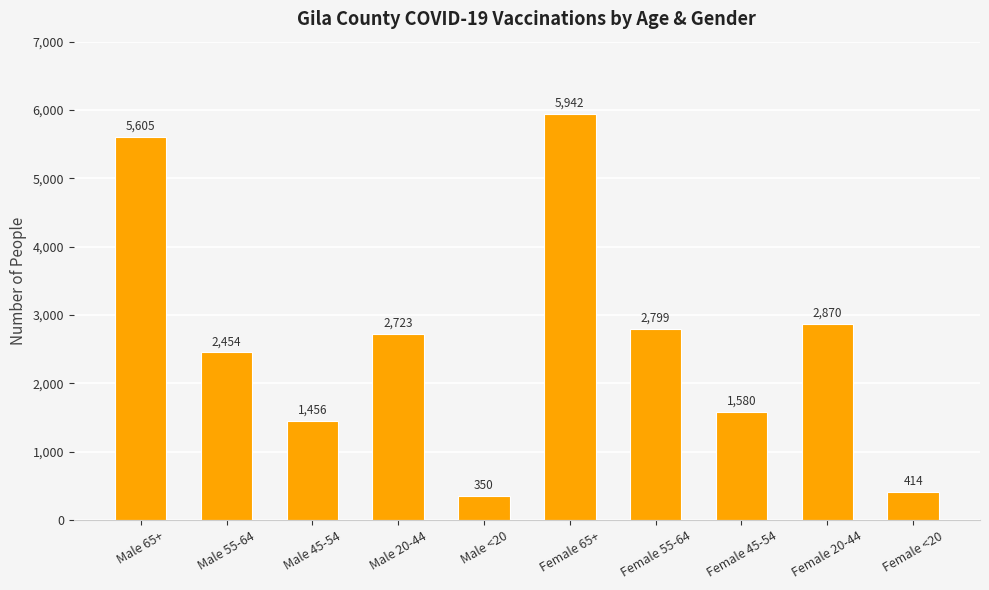

Count the number of categories in the chart.

10